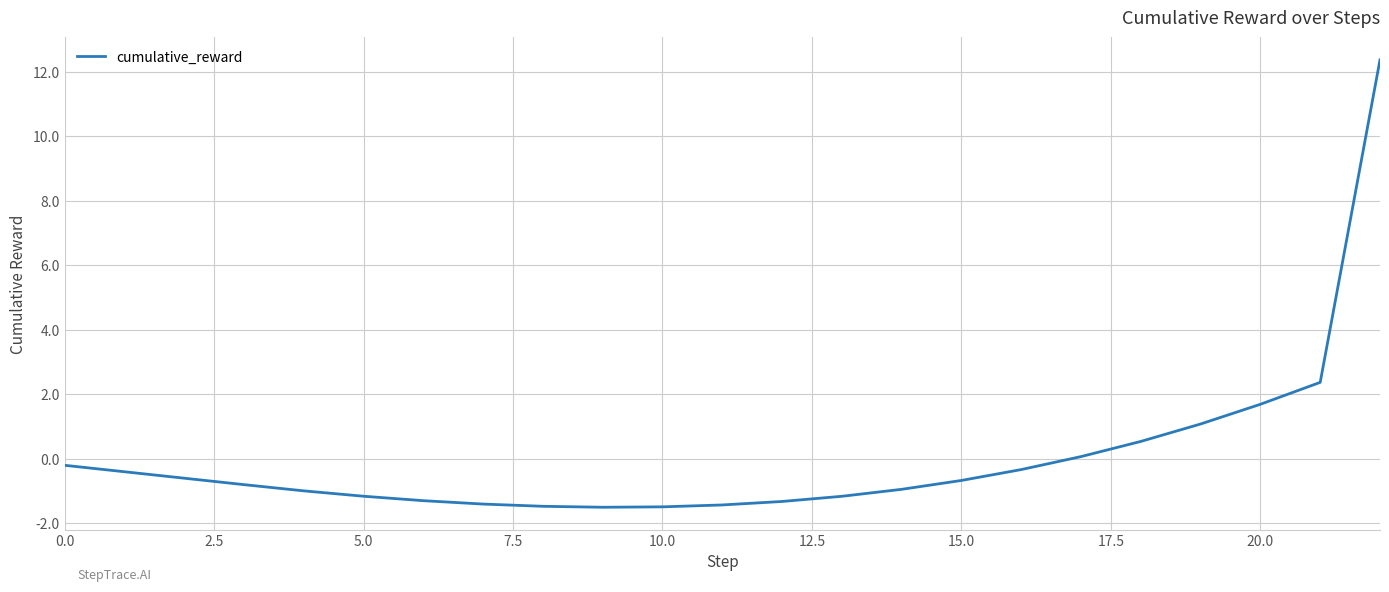

What is the maximum value shown in the chart?

12.4